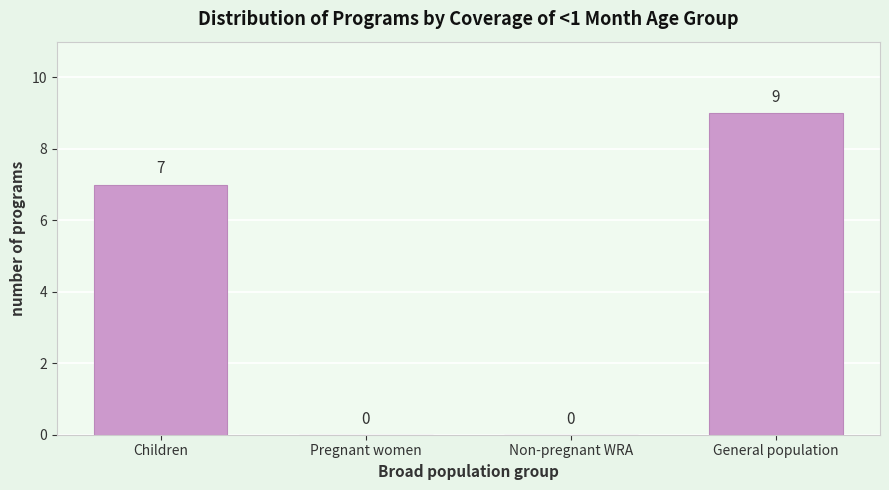

Reading left to right, transcribe all the data shown in this chart.

Children=7	Pregnant women=0	Non-pregnant WRA=0	General population=9